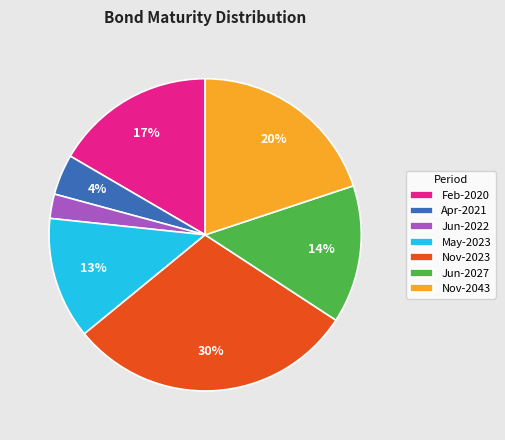

Is there a majority slice in this chart?

No